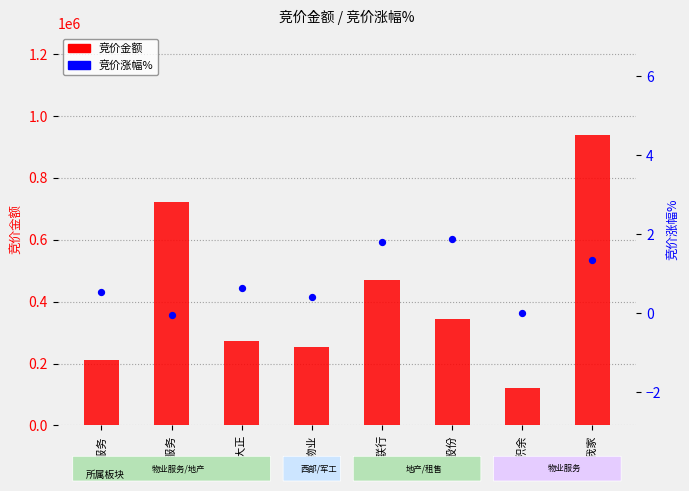

At which category is the sum across all series the highest?

我爱我家